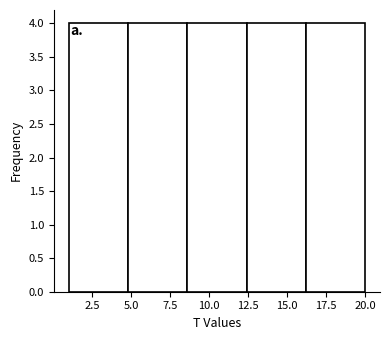

Reading left to right, list every bar in this chart as the range it spans on the x-axis followed by its height. Neither the bar edges nor the heights are printed on the chart, so give them approximately, as read against the axes.

1.0 to 4.8: 4
4.8 to 8.6: 4
8.6 to 12.4: 4
12.4 to 16.2: 4
16.2 to 20.0: 4